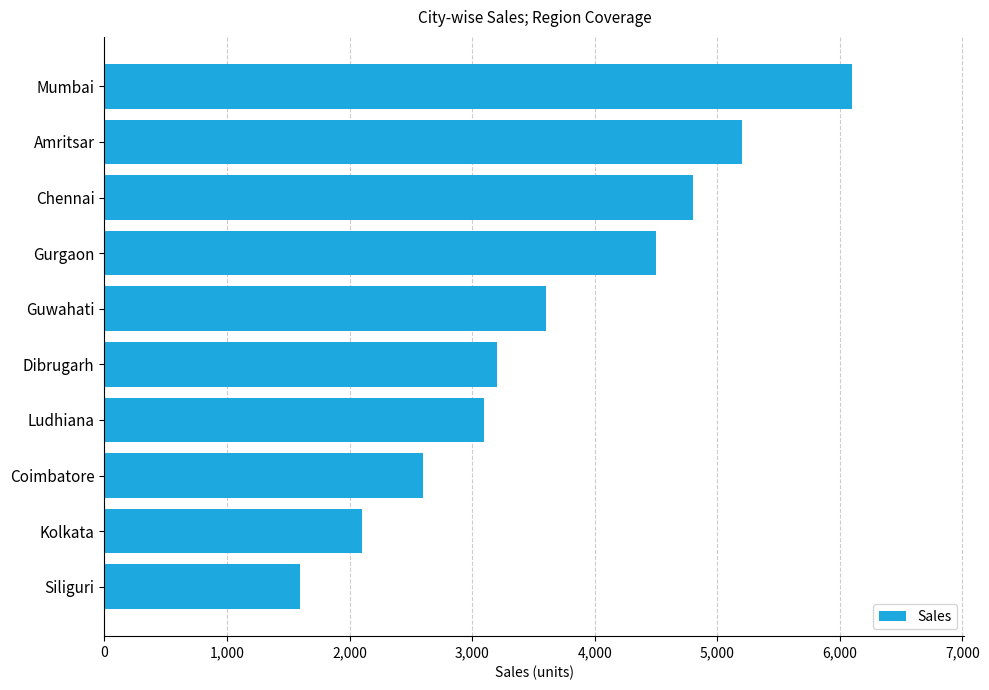

Rank the categories by value from highest to lowest.

Mumbai, Amritsar, Chennai, Gurgaon, Guwahati, Dibrugarh, Ludhiana, Coimbatore, Kolkata, Siliguri